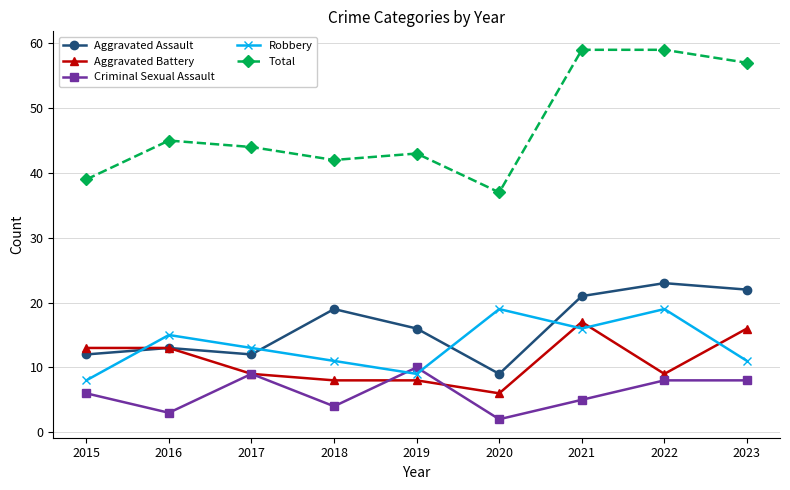

How many interior local peaks does the Robbery series have?

3